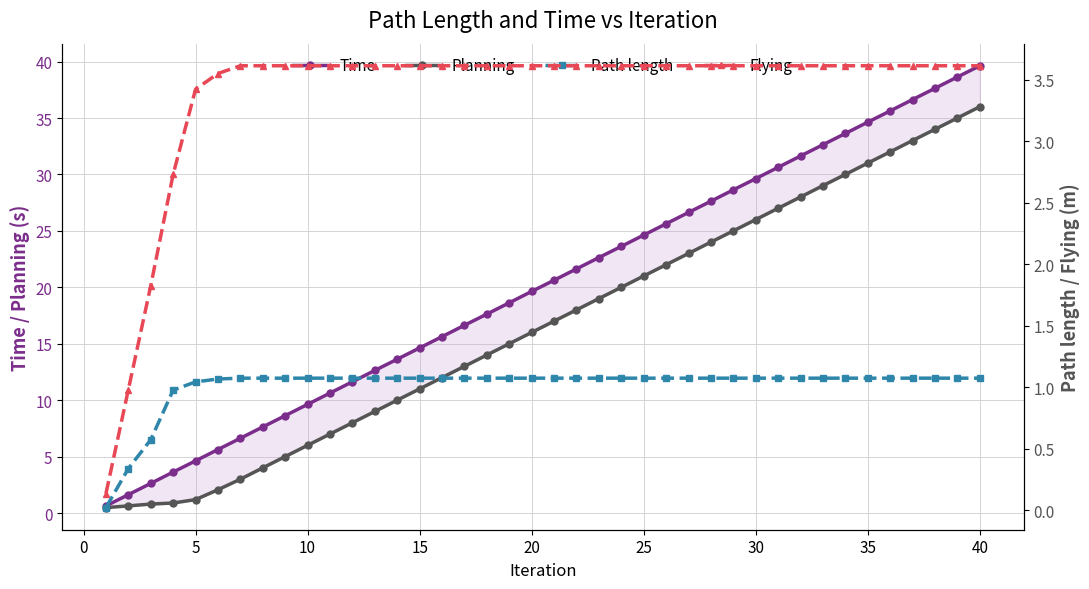

Is the value of Path length at 14 greater than the value of Flying at 10?

No